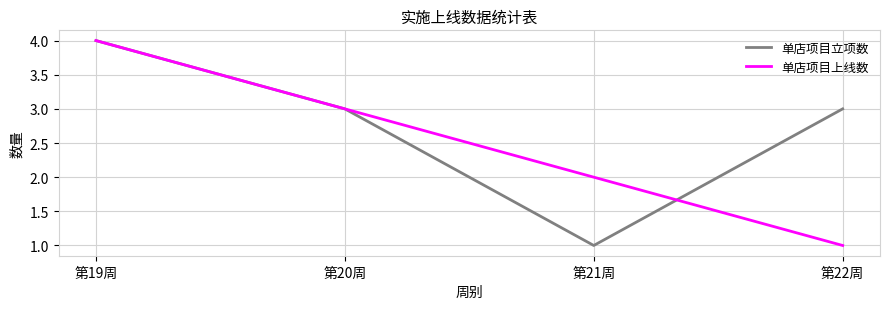

Between 第21周 and 第22周, which series saw the biggest shift?

单店项目立项数